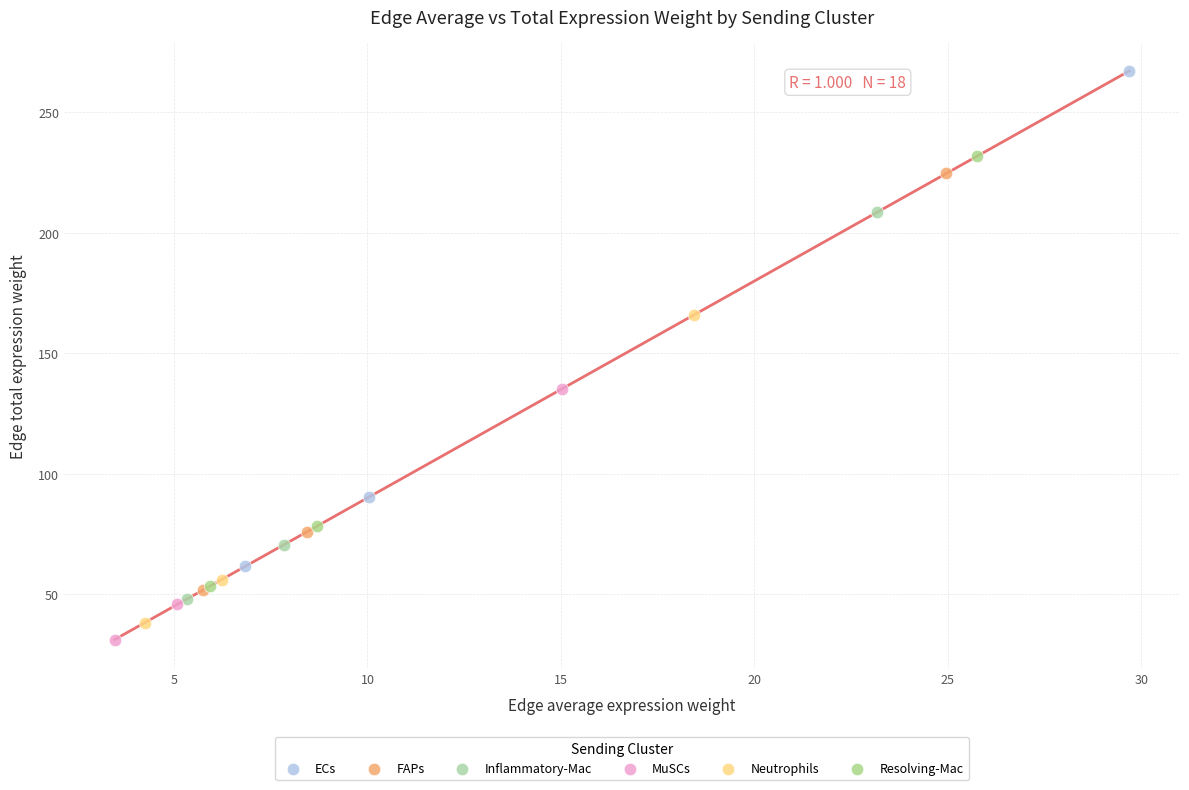

Which series contains the highest Y value?

ECs